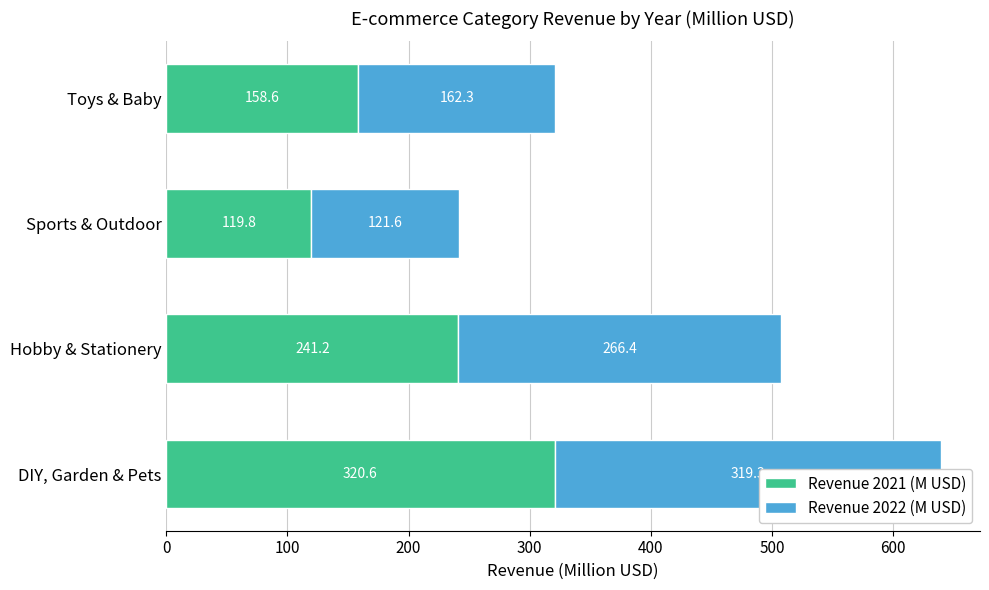

Which series changed the most between Hobby & Stationery and Toys & Baby?

2022